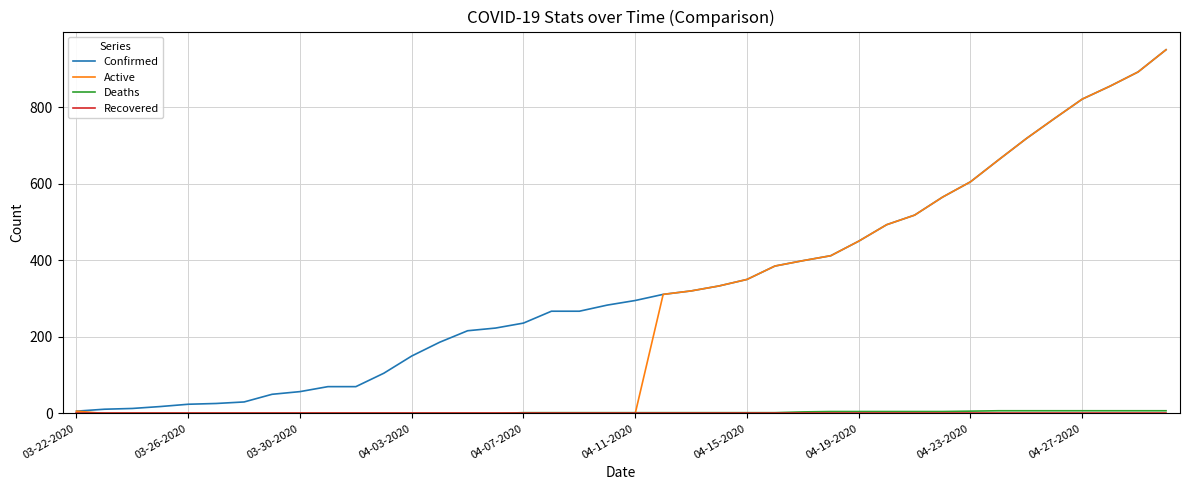

Which series has the widest spread of values?

Active